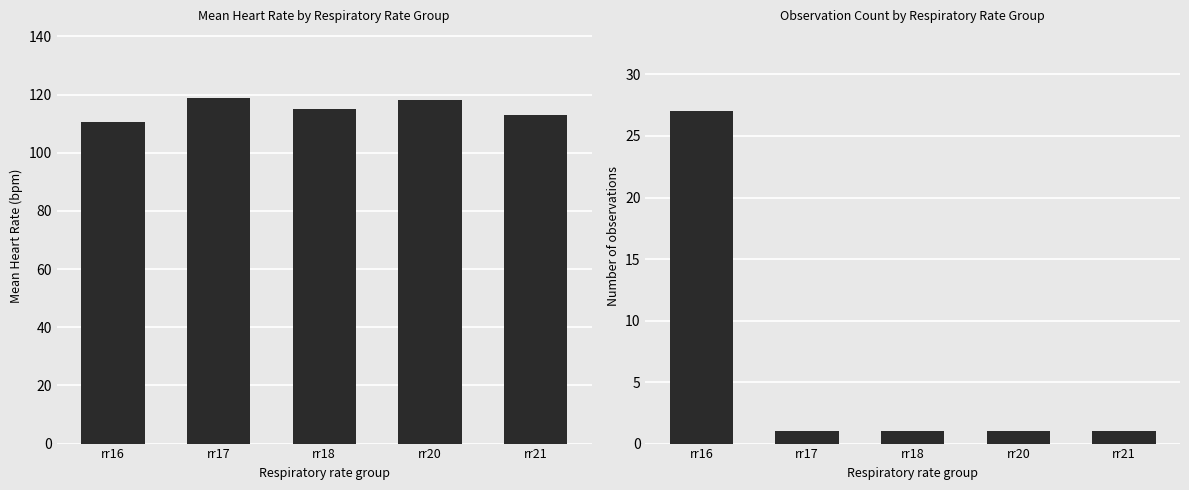

What is the difference between the maximum and minimum values in the Heart Rate series?

8.3